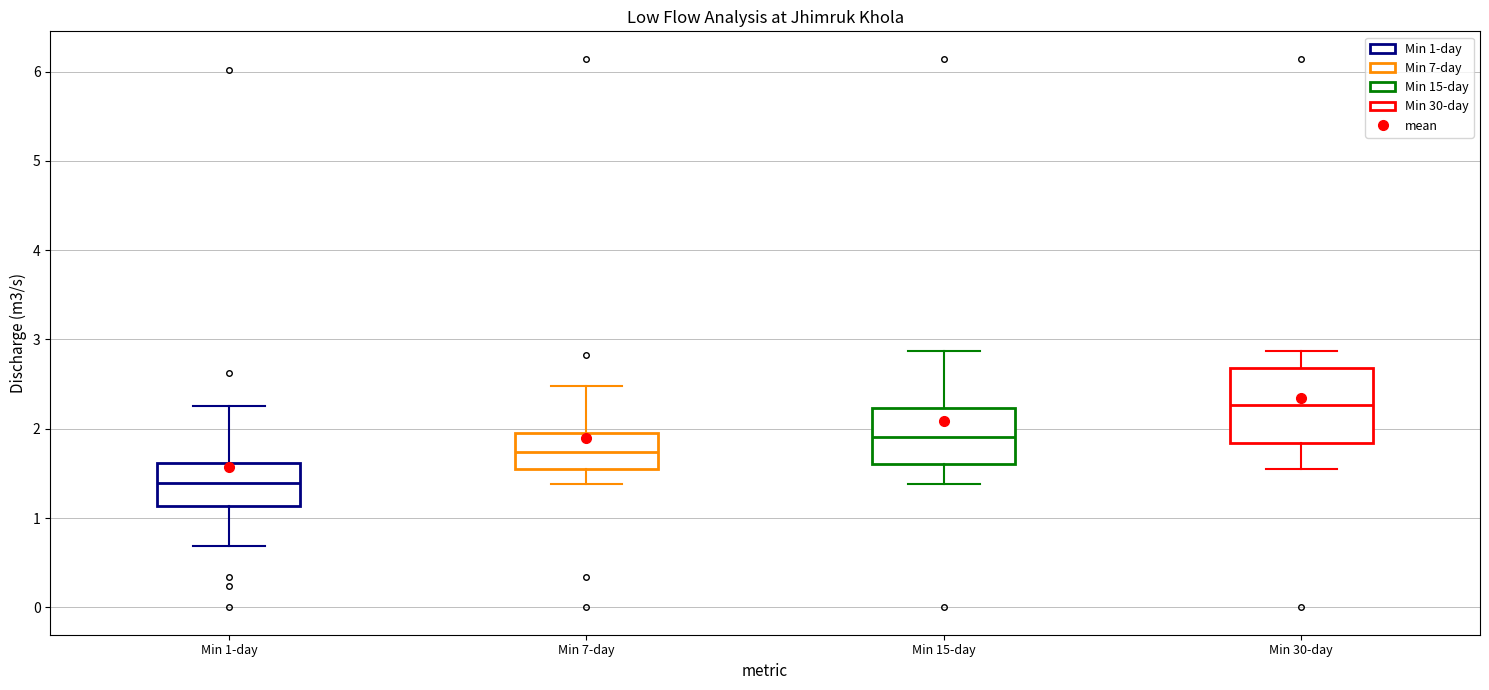

Reading left to right, read every box against the y-axis: the position of its median line, the range the box covers, and the ends of its whiskers. The values are not printed on the chart, so give them approximately, as read against the axis.

Min 1-day: median 1.4, box 1.1 to 1.6, whiskers 0.7 to 2.3
Min 7-day: median 1.7, box 1.6 to 2.0, whiskers 1.4 to 2.5
Min 15-day: median 1.9, box 1.6 to 2.2, whiskers 1.4 to 2.9
Min 30-day: median 2.3, box 1.8 to 2.7, whiskers 1.6 to 2.9